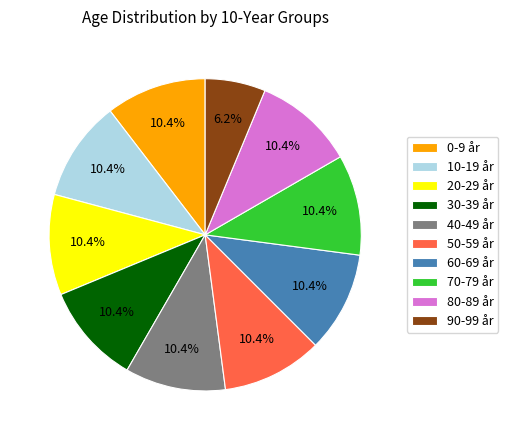

What percentage do 10-19 år and 40-49 år together represent?

20.8%